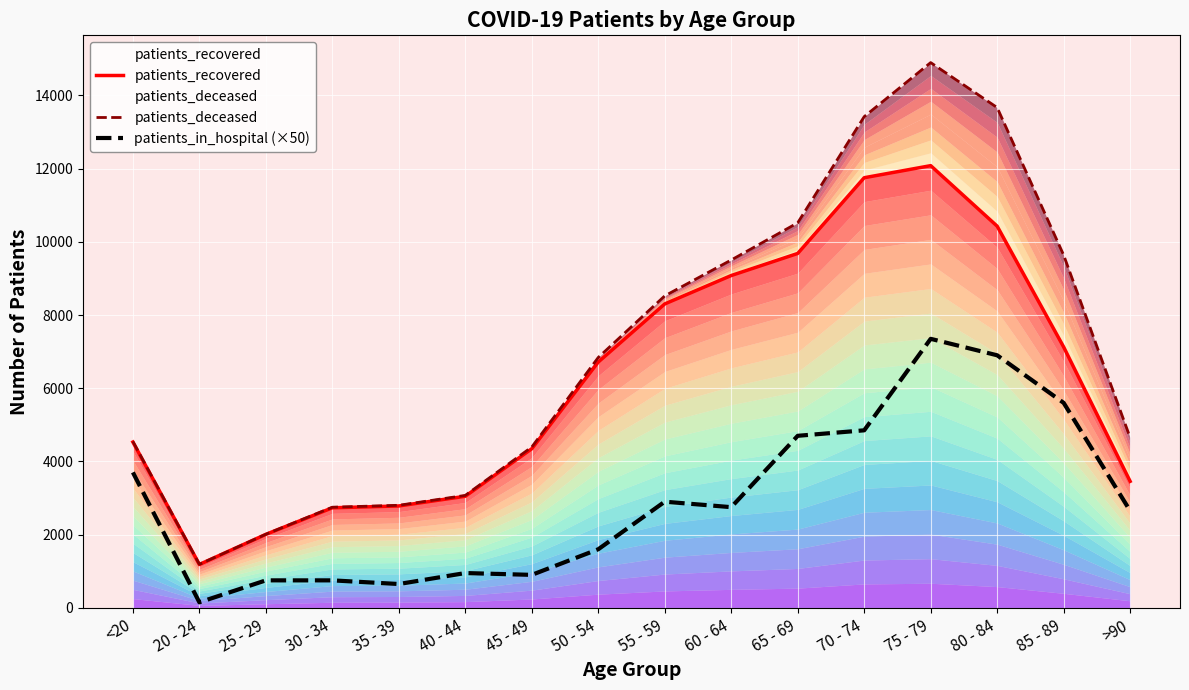

True or false: patients_deceased and patients_in_hospital (×50) cross at least once.

False